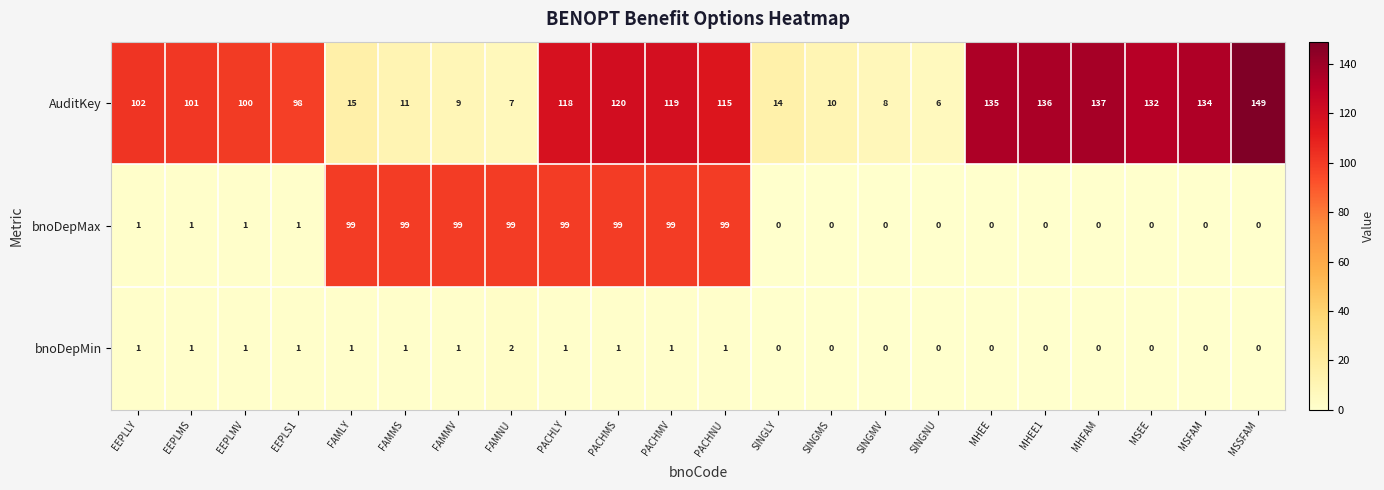

What is the greatest value displayed?

149